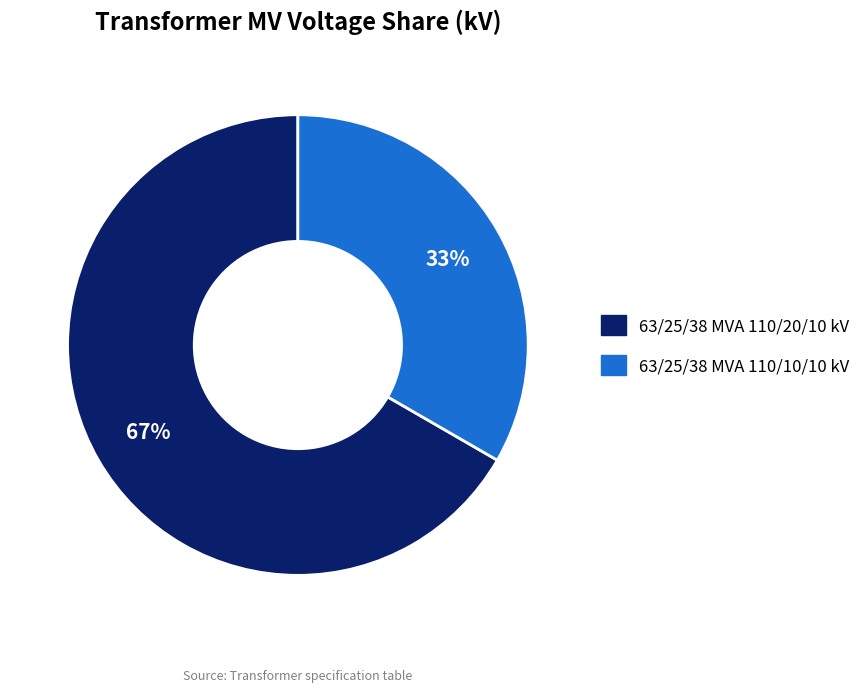

The 63/25/38 MVA 110/10/10 kV slice represents 25% of the pie. True or false?

False